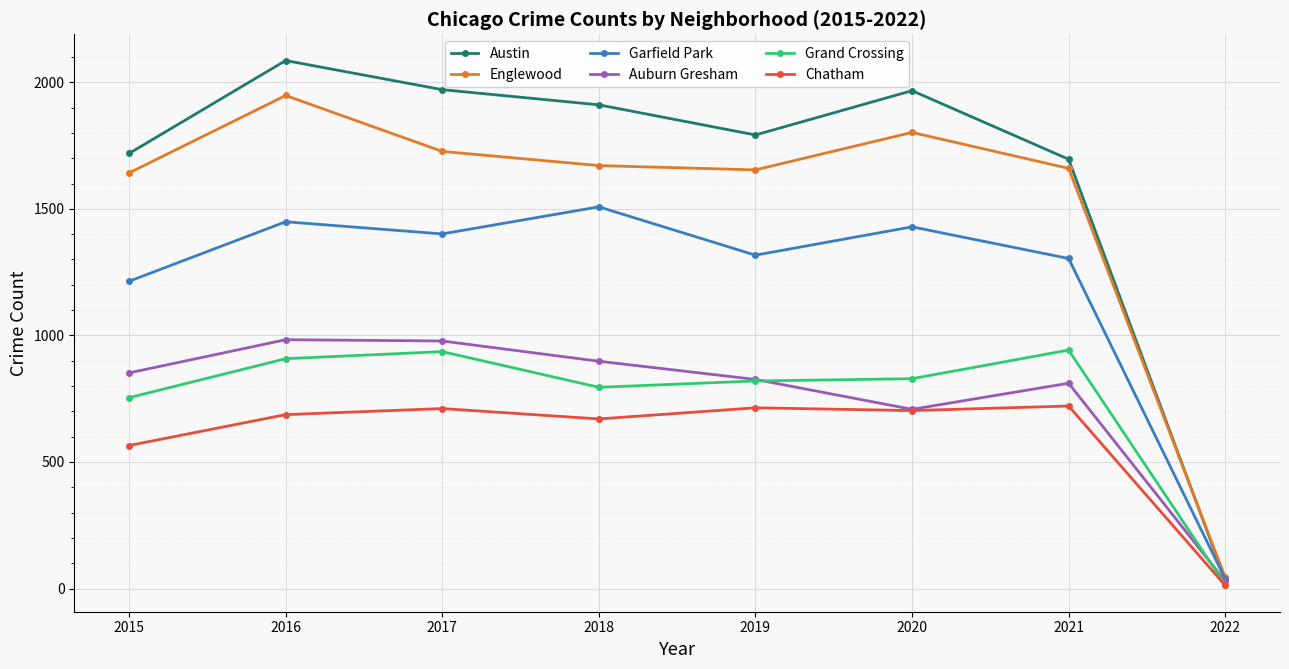

In Chatham, how many points are lower than both neighbors (excluding endpoints)?

2